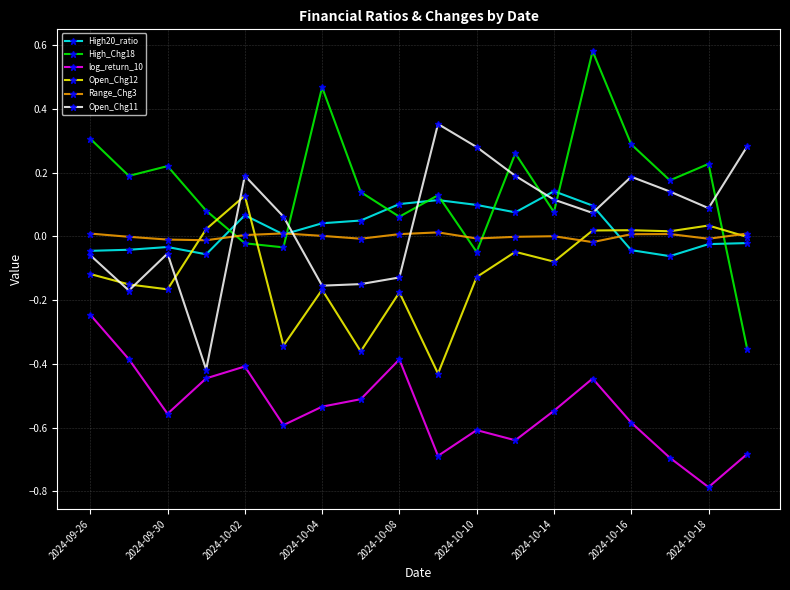

What is the smallest value displayed?

-0.8